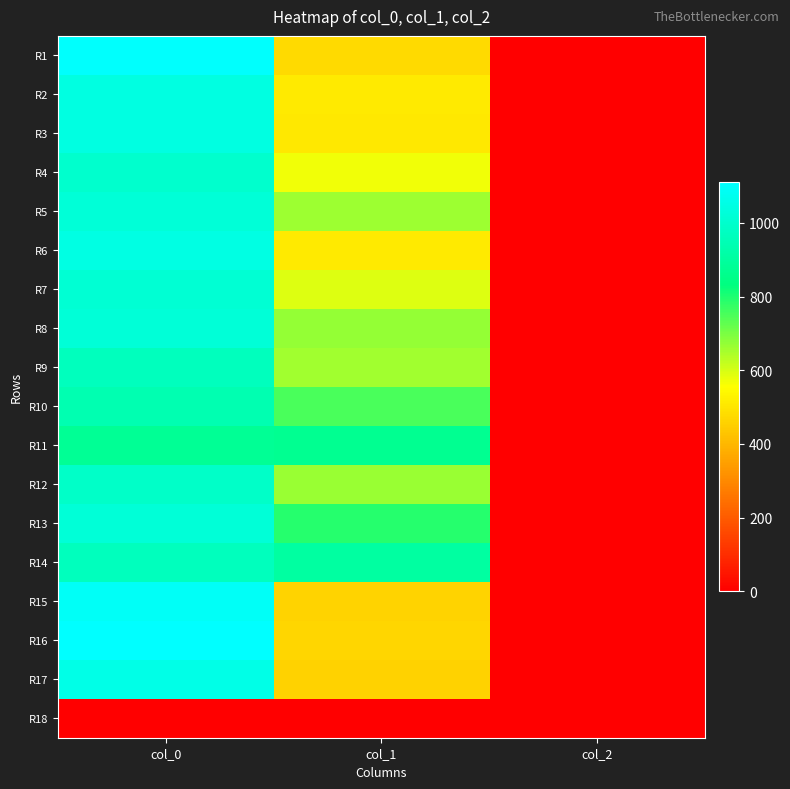

Between col_1 and col_2, which is larger?

col_1